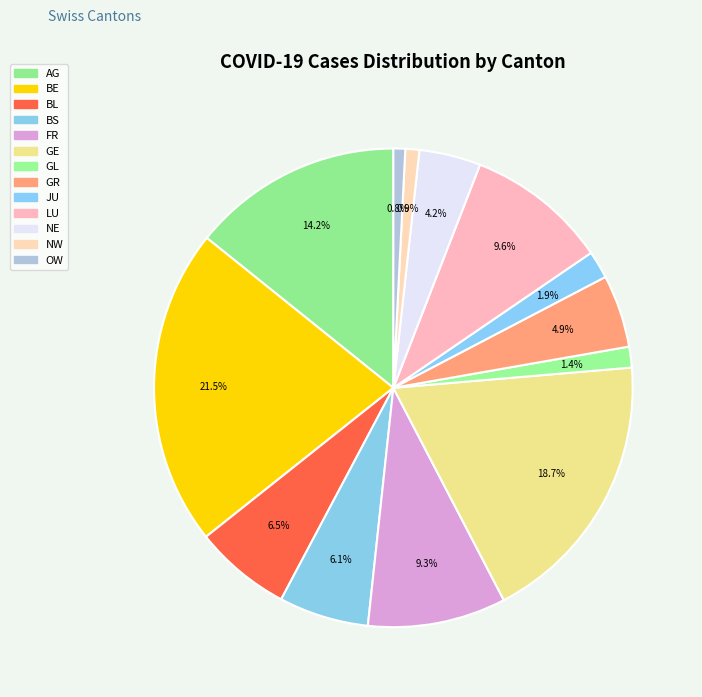

Does GL account for over 50% of the chart?

No